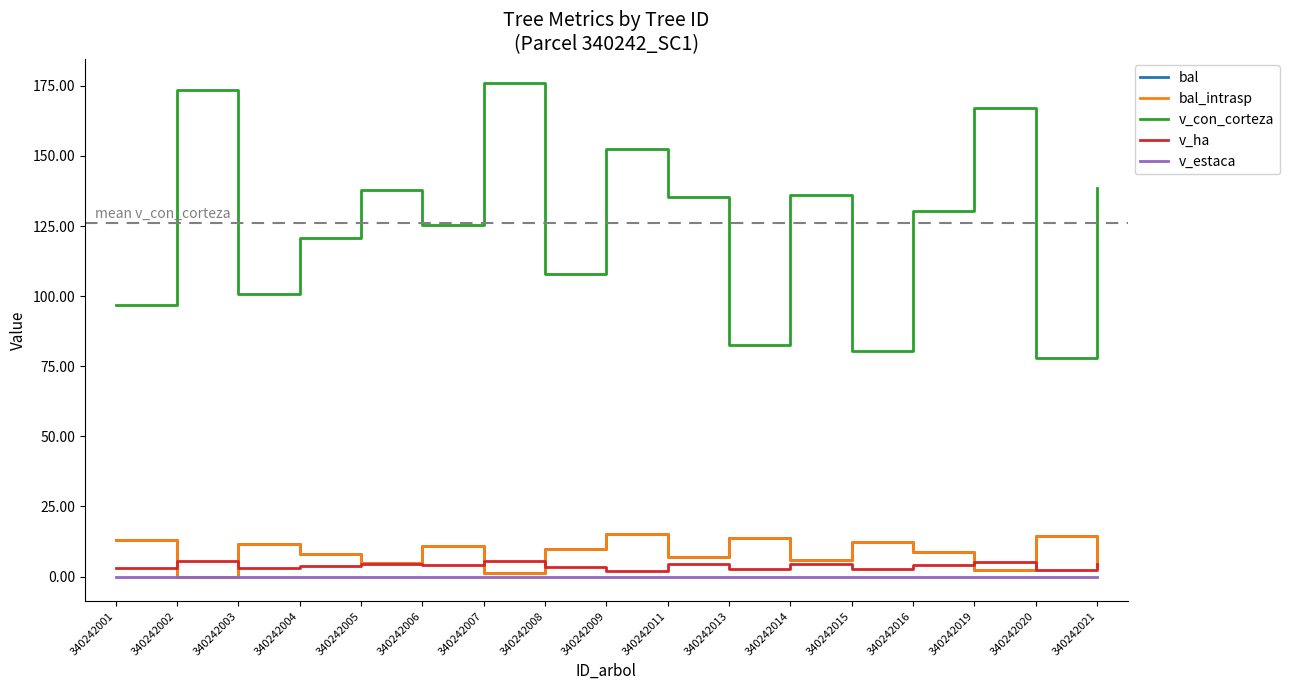

How many times do bal and v_ha cross each other?

7